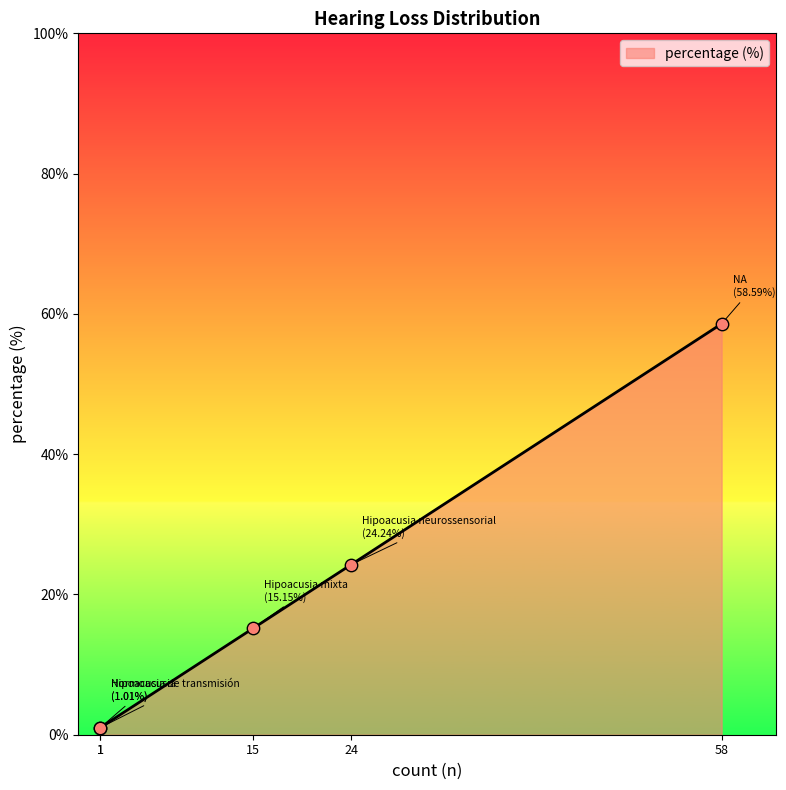

What is the change in value from Hipoacusia de transmisión to Hipoacusia mixta?

+14.1